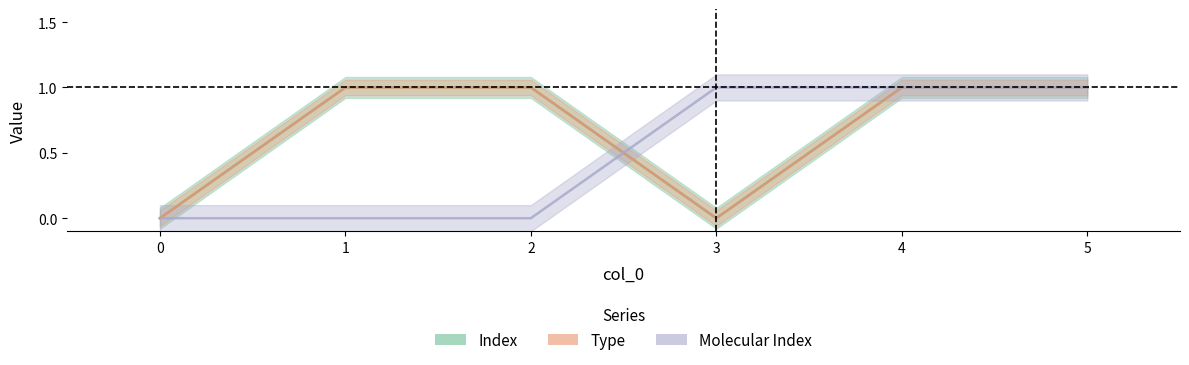

Is this an area chart (filled region under the line)?

No